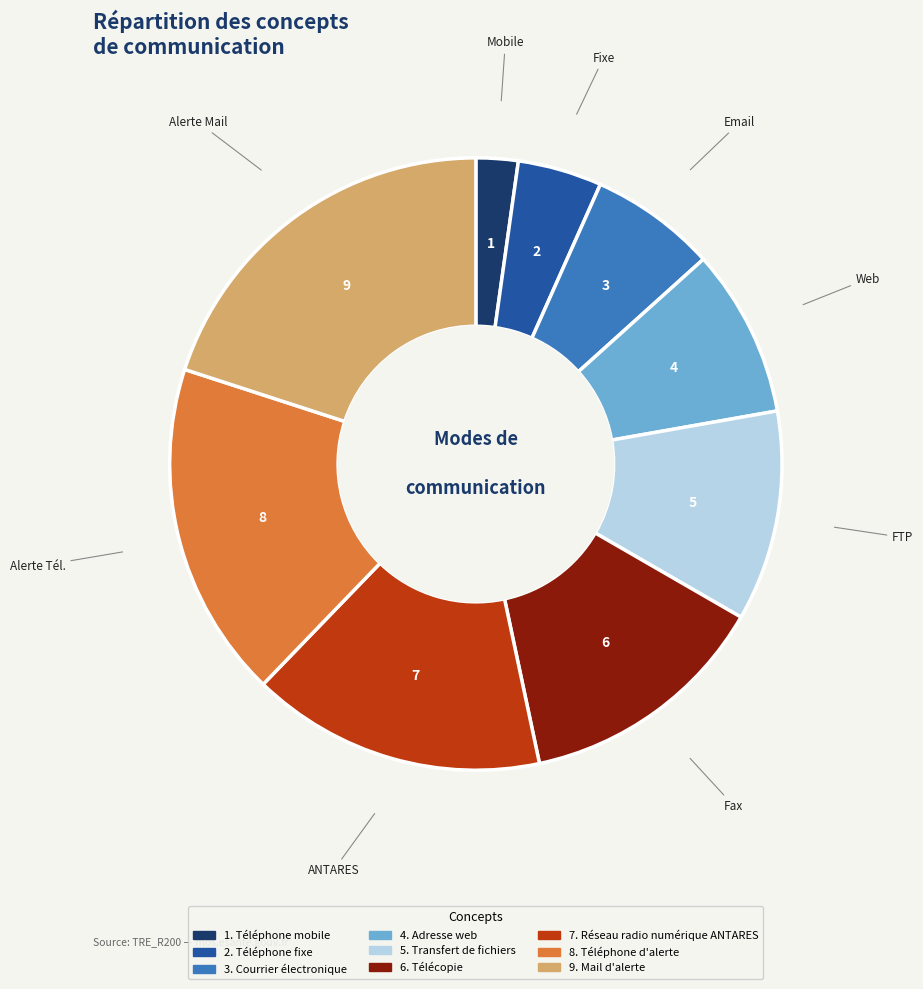

Is there any slice that represents more than half of the pie?

No